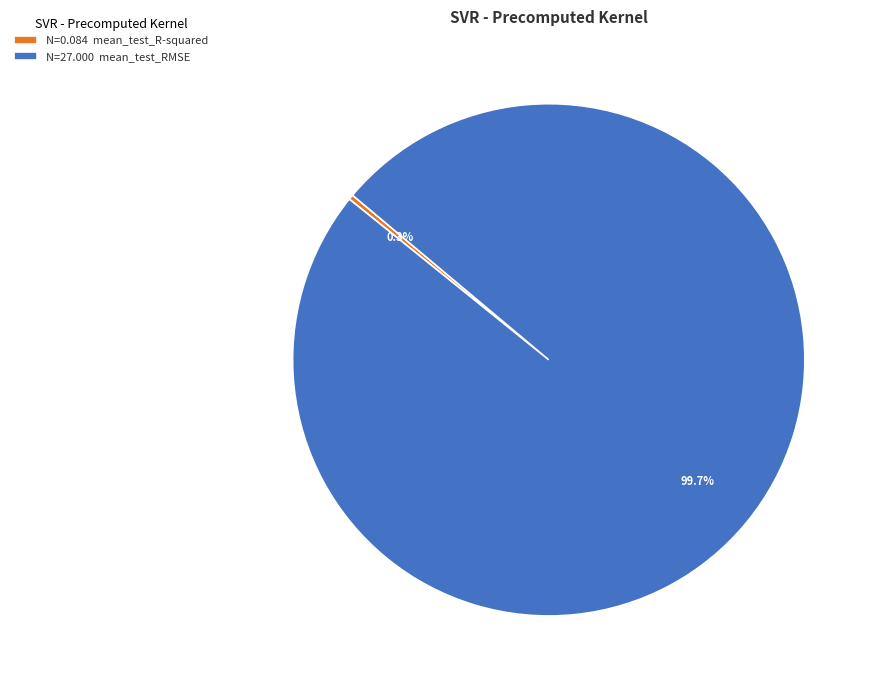

Rank the categories by value from lowest to highest.

N=0.084 mean_test_R-squared, N=27.000 mean_test_RMSE